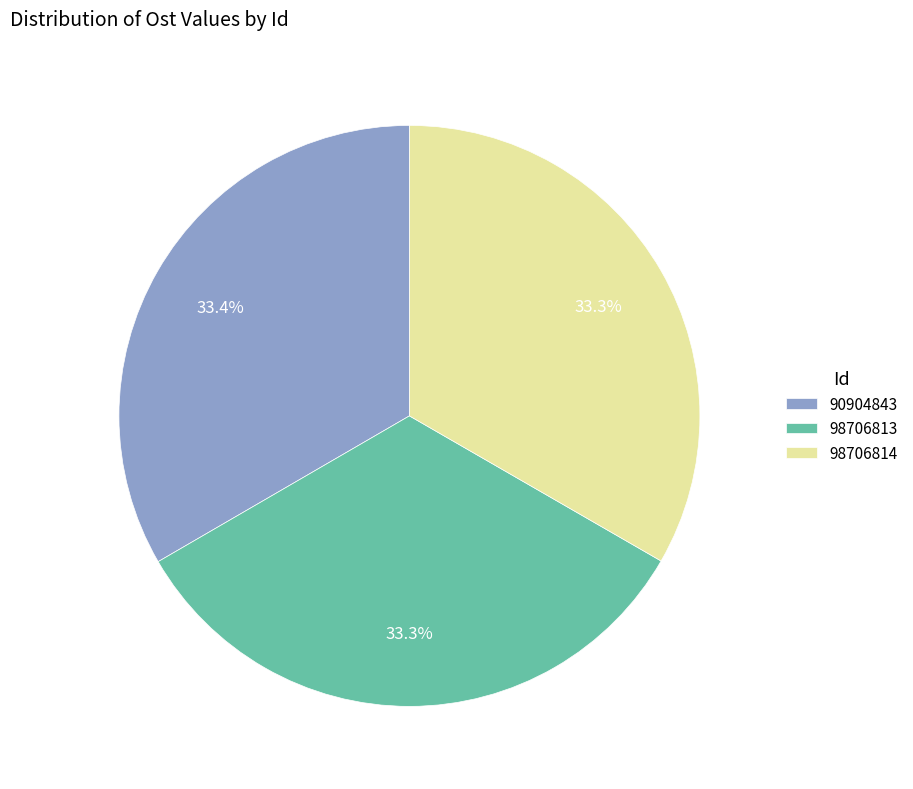

Does 98706813 represent more than half of the total?

No